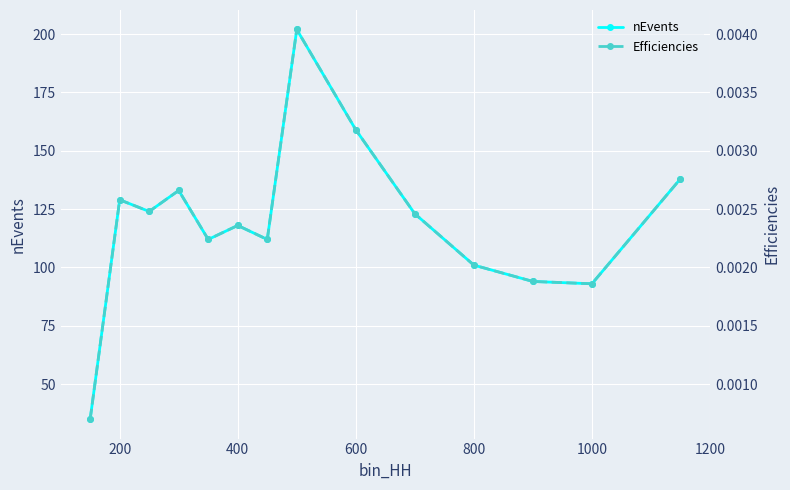

What are all the series names shown in the legend?

nEvents, Efficiencies